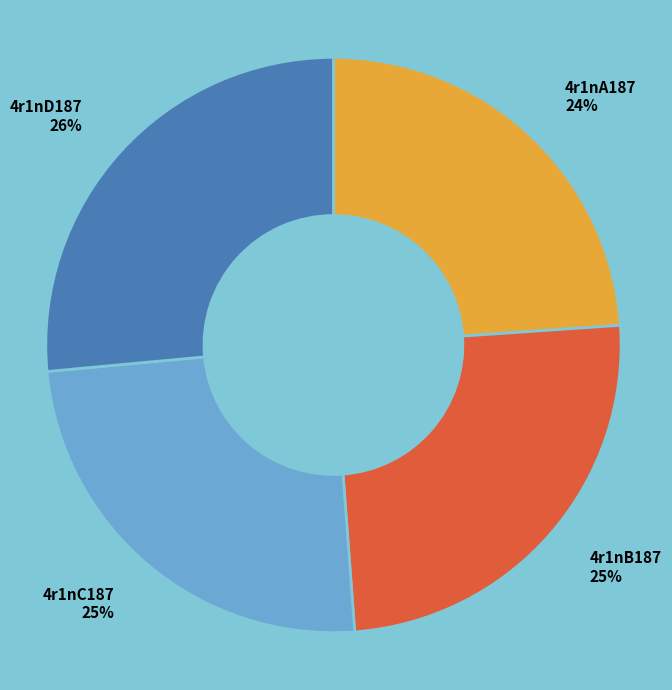

Does 4r1nB187 represent more than half of the total?

No